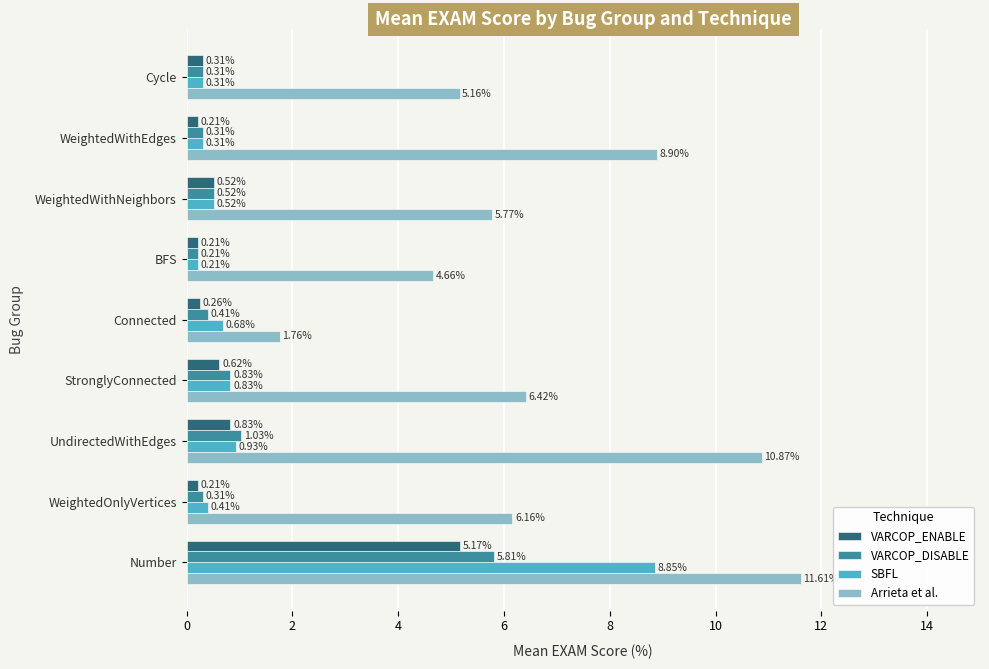

How many values in the Arrieta et al. series exceed 6?

5